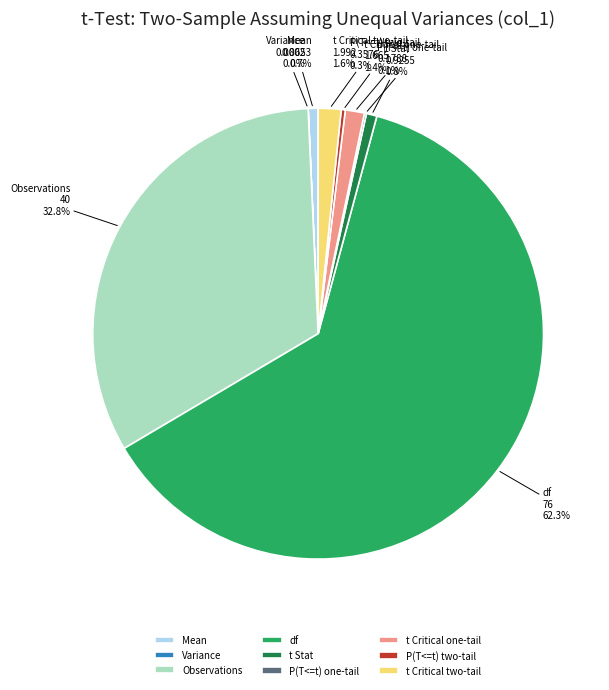

Which slice is the largest?

df